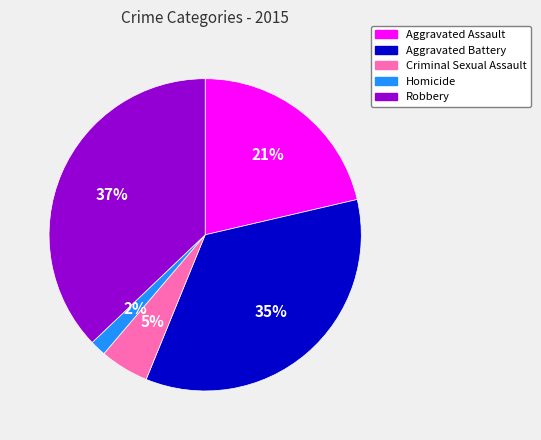

Between Criminal Sexual Assault and Homicide, which is larger?

Criminal Sexual Assault